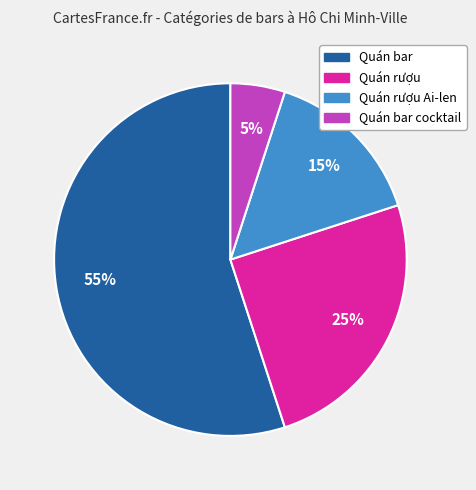

Is there any slice that represents more than half of the pie?

Yes